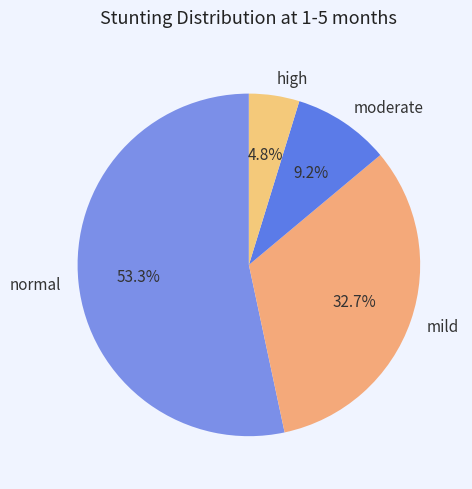

Count the number of slices in the pie.

4